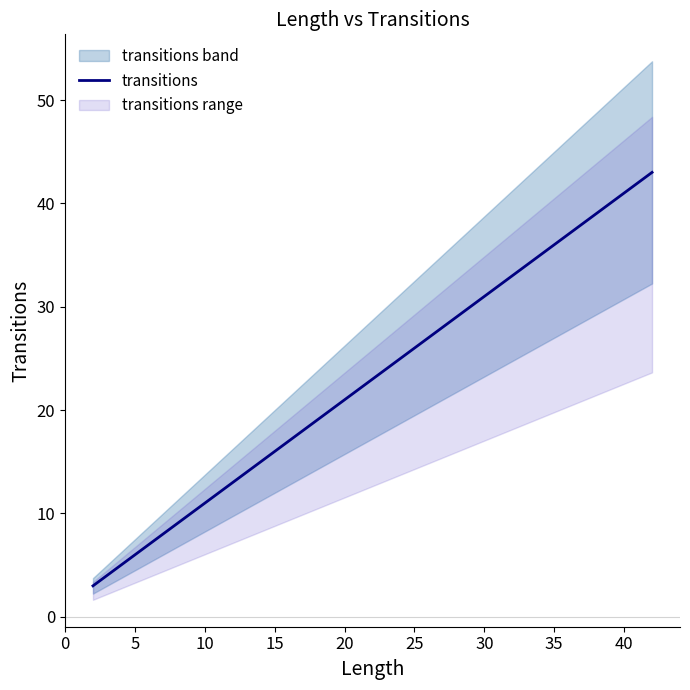

Is it true that the value at 35 is 3?

False